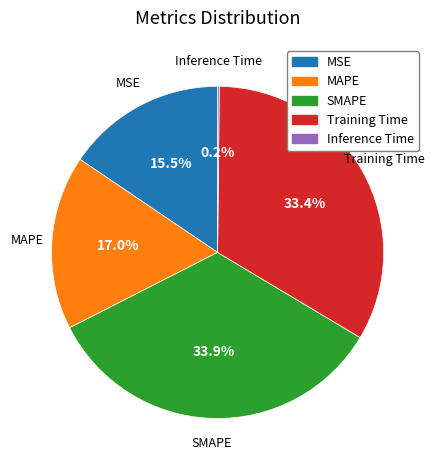

Is it true that Training Time is 21% of the pie?

False